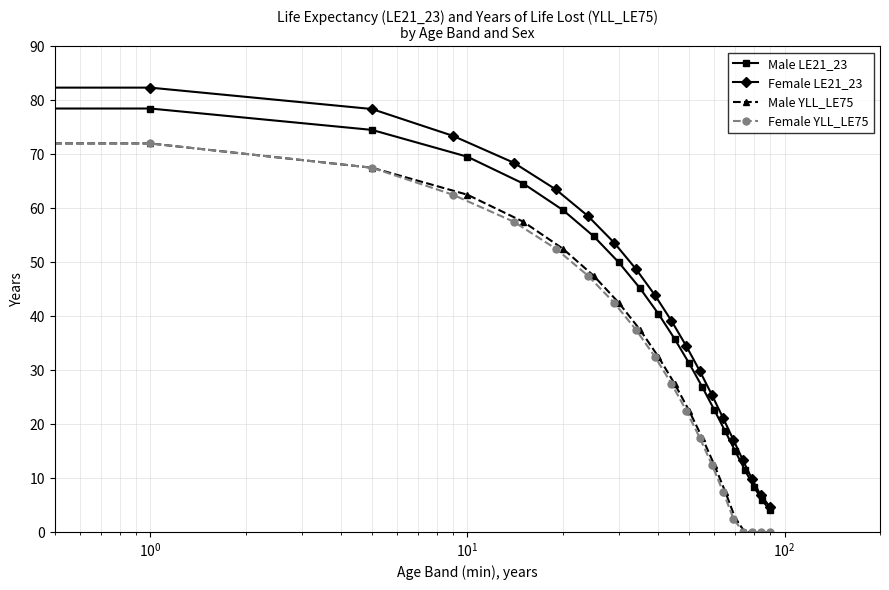

True or false: Female YLL_LE75 and Female LE21_23 cross at least once.

False